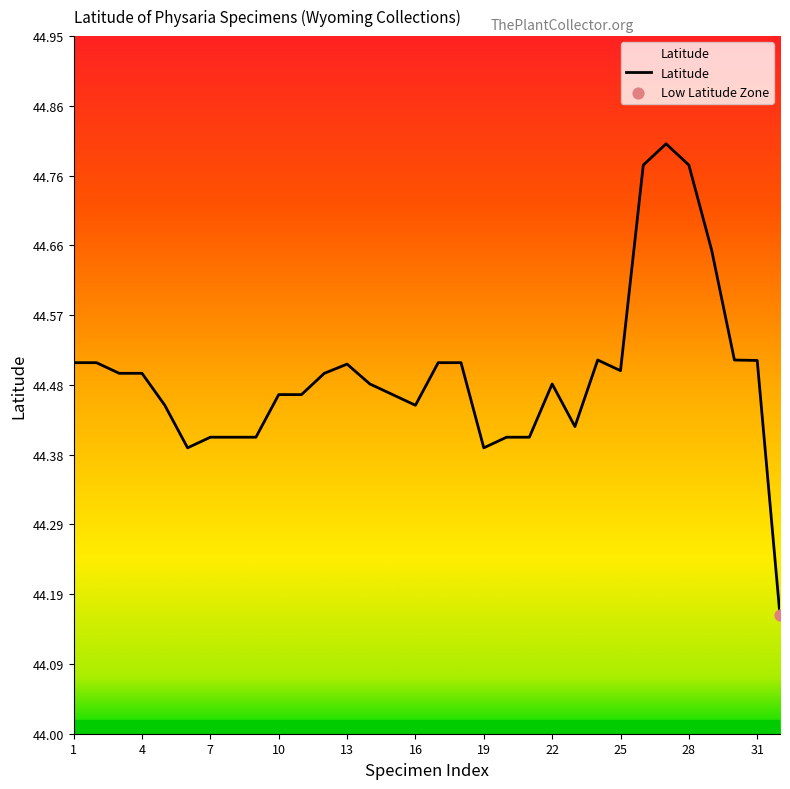

What is the difference between the maximum and minimum values?

0.6